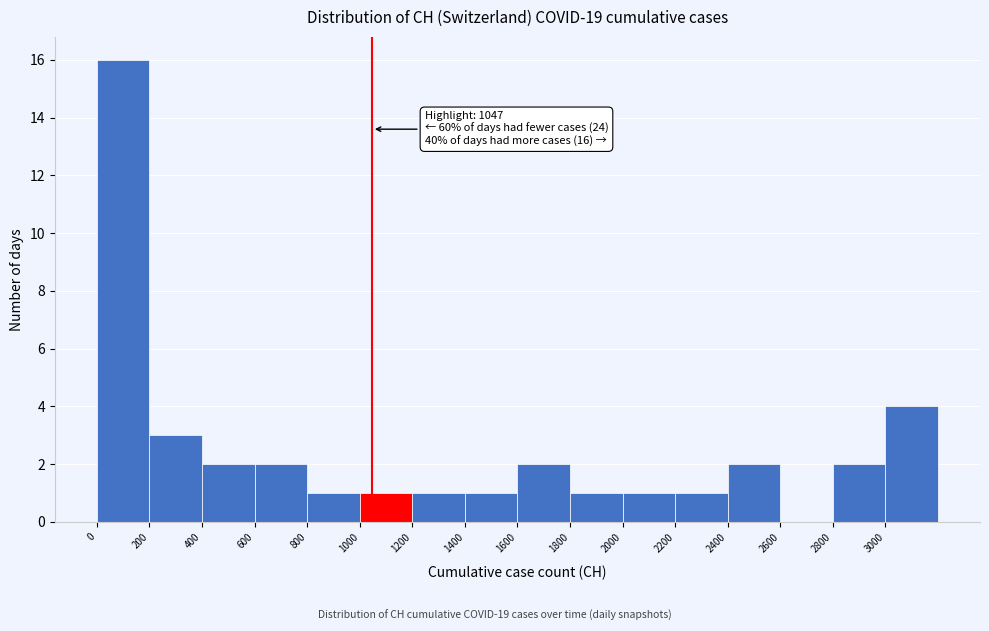

Over which range of the x-axis is the bar tallest?

0 to 200